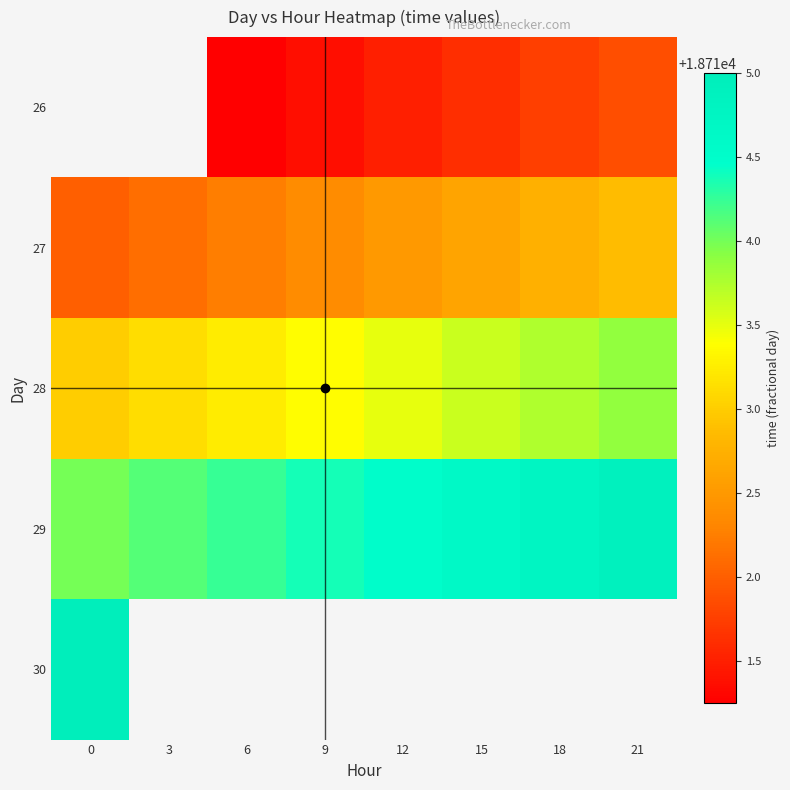

Rank the series by their maximum value, from lowest to highest.

26, 27, 28, 29, 30